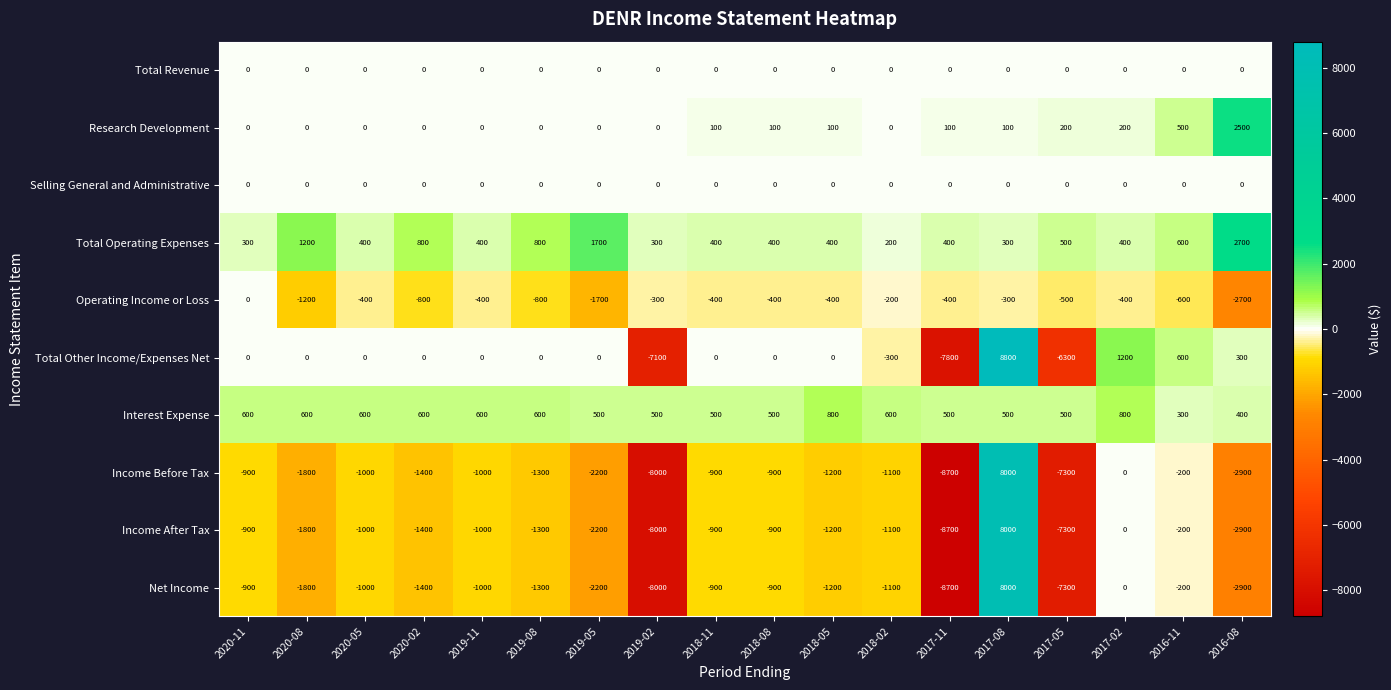

What is the spread (max minus min) of values at 2019-11?

1600